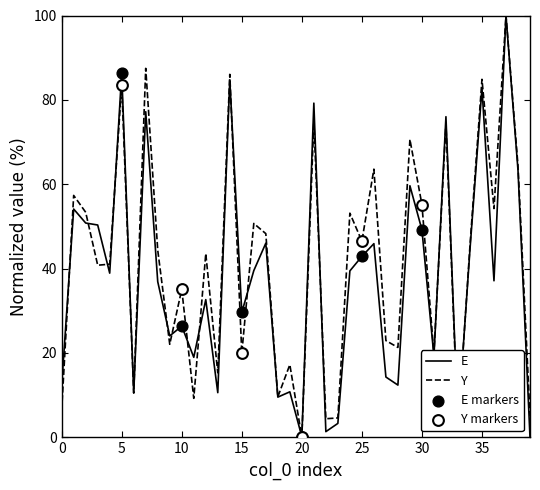

Which series has the largest total across all categories?

Y